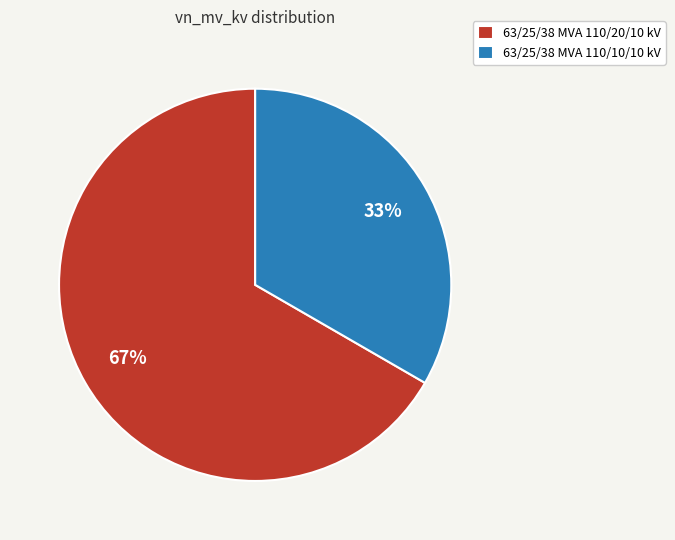

How many slices are in this pie chart?

2